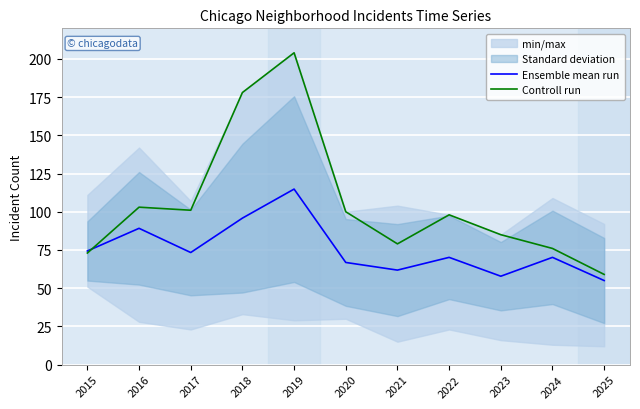

Rank the series by their maximum value, from highest to lowest.

Controll run, Ensemble mean run